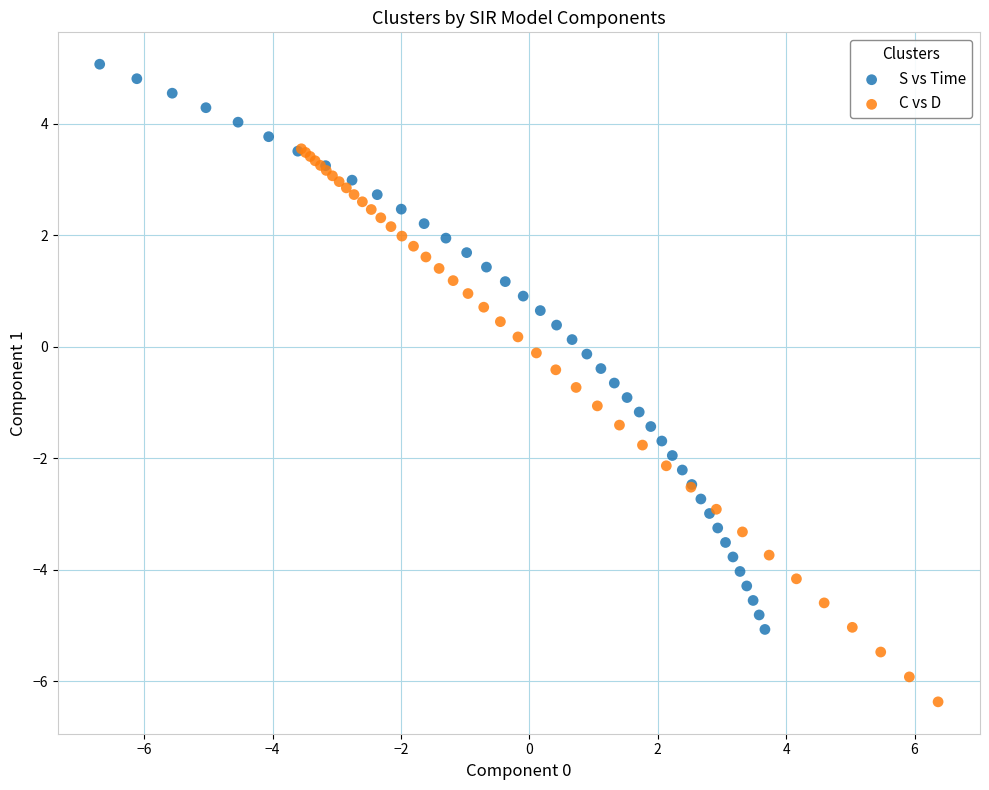

Which series reaches the maximum Y coordinate?

S vs Time